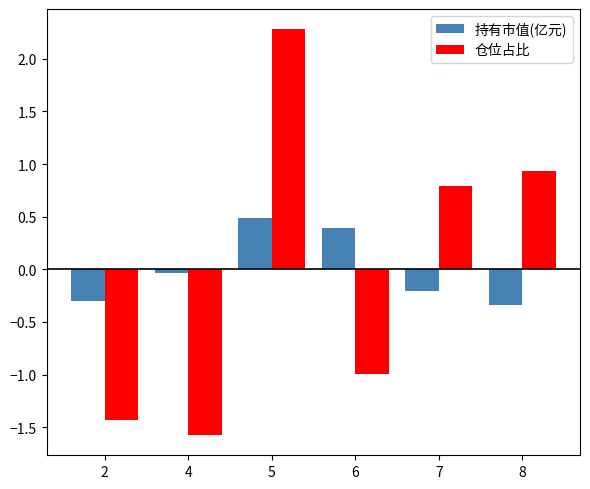

What are all the series names shown in the legend?

持有市值(亿元), 仓位占比